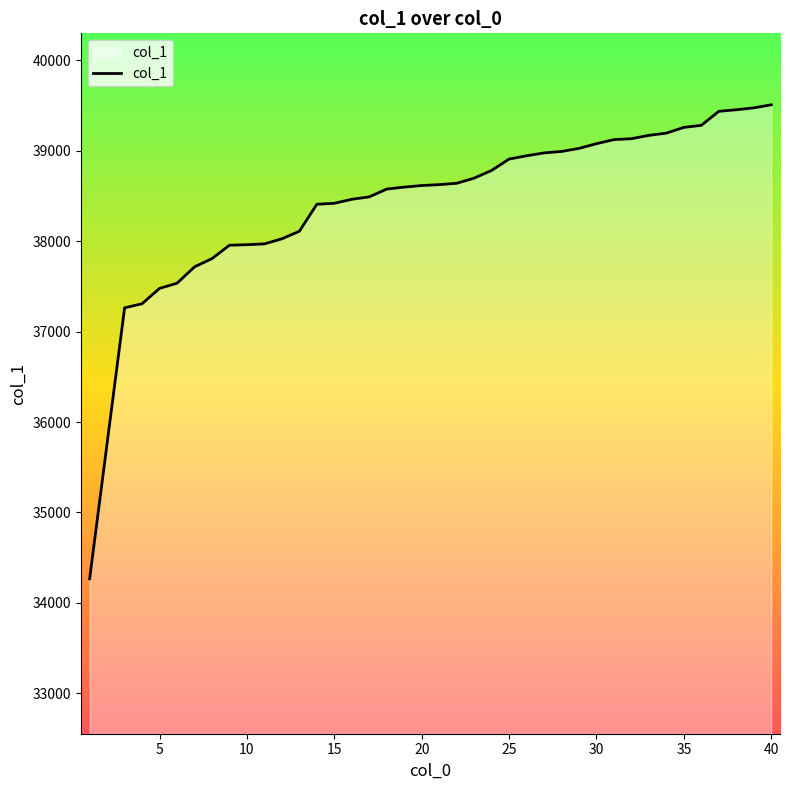

What is the smallest value displayed?

34267